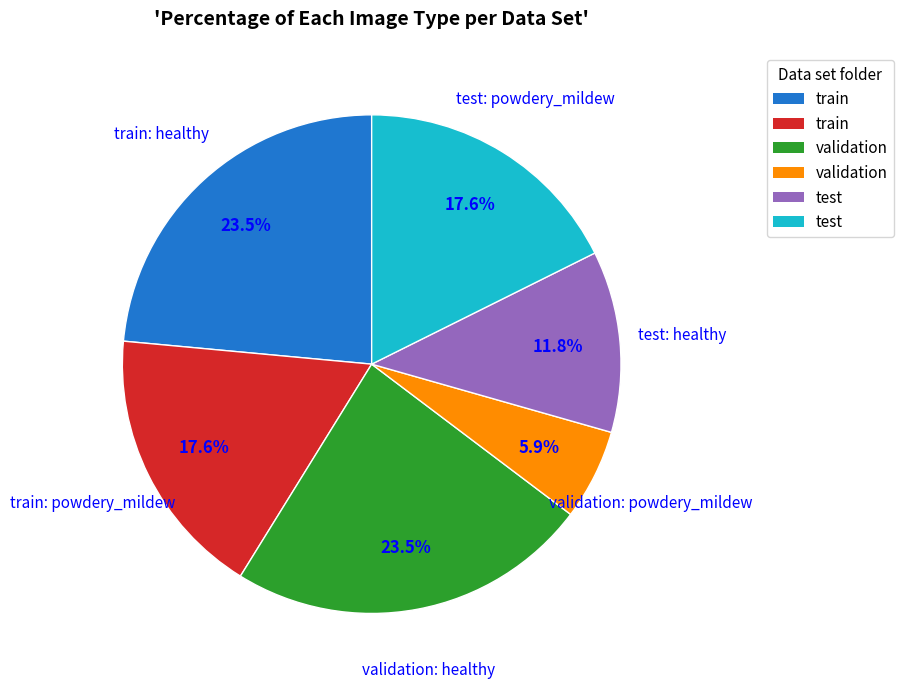

Does any single category account for the majority?

No